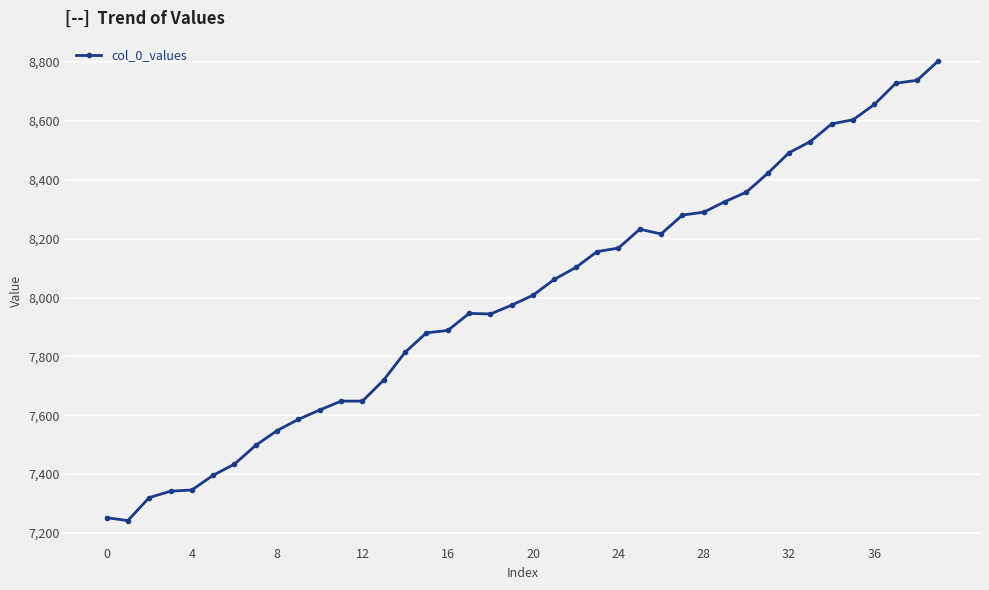

What is the sum of all values?

319806